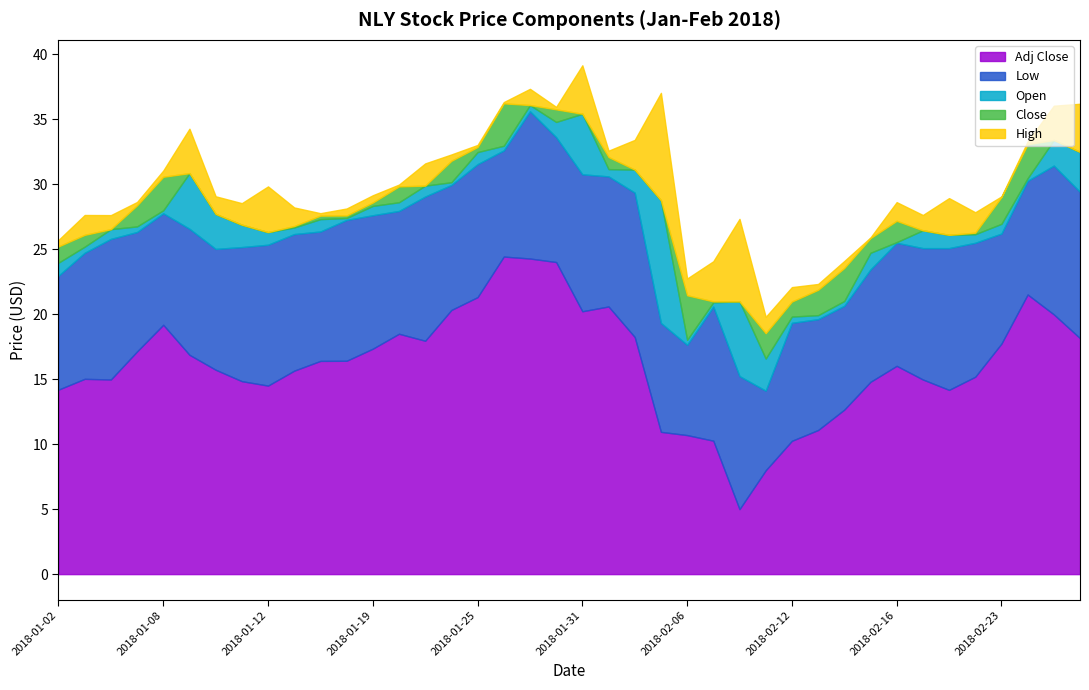

What is the total value across all series at 2018-01-12?

29.8